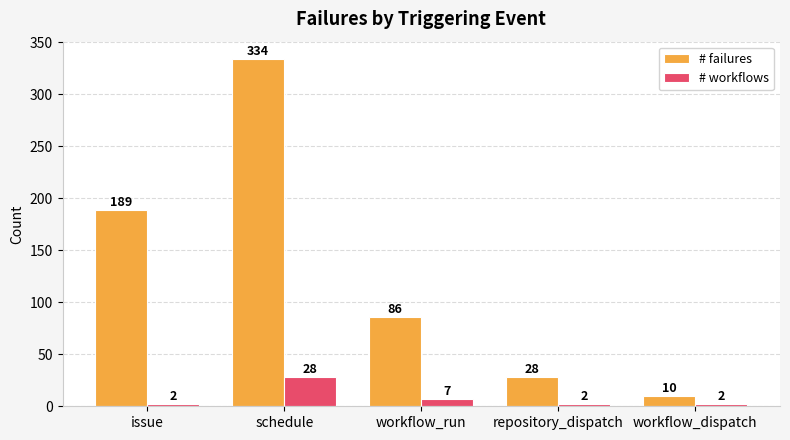

Between schedule and workflow_dispatch, which series saw the biggest shift?

# failures